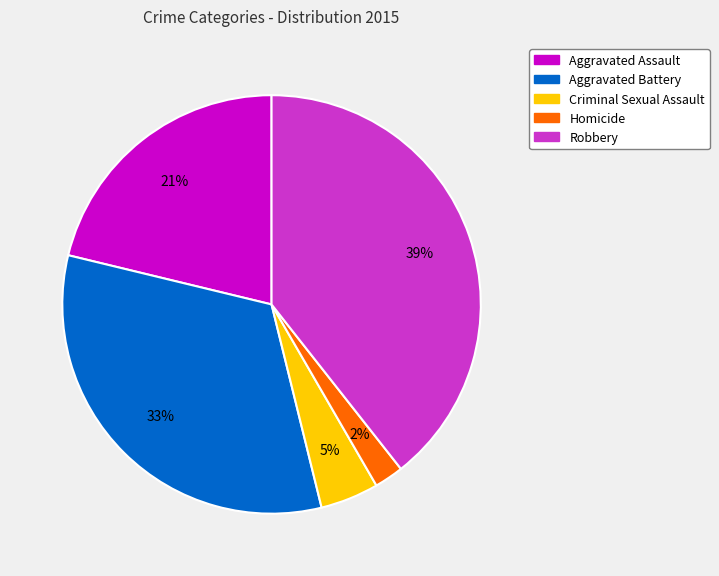

Combined, do Robbery and Criminal Sexual Assault account for over 50%?

No